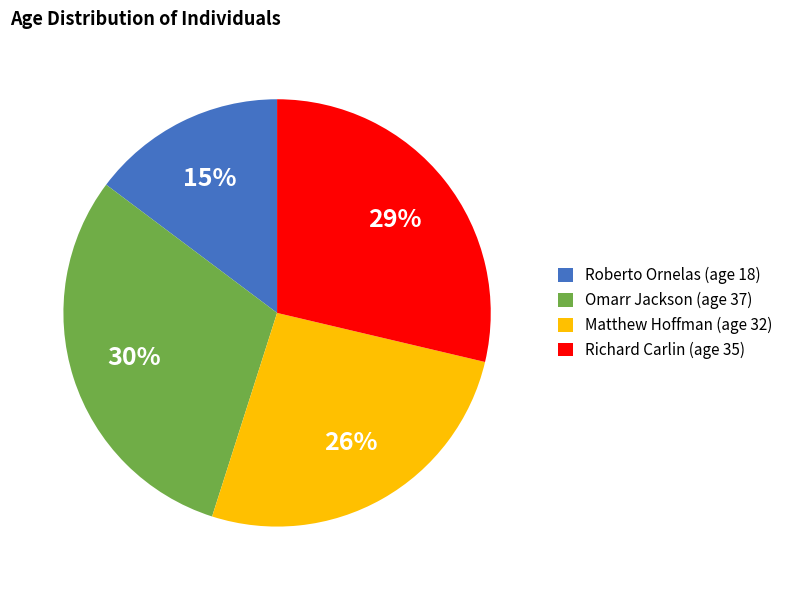

To the nearest percent, what is the combined percentage of Omarr Jackson (age 37) and Roberto Ornelas (age 18)?

45%